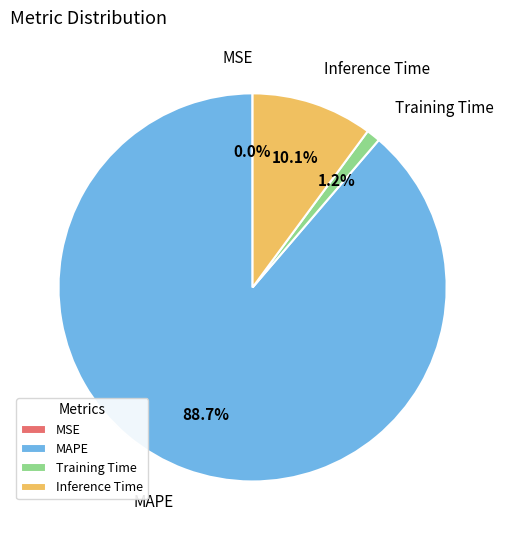

Which has a higher value, Training Time or Inference Time?

Inference Time